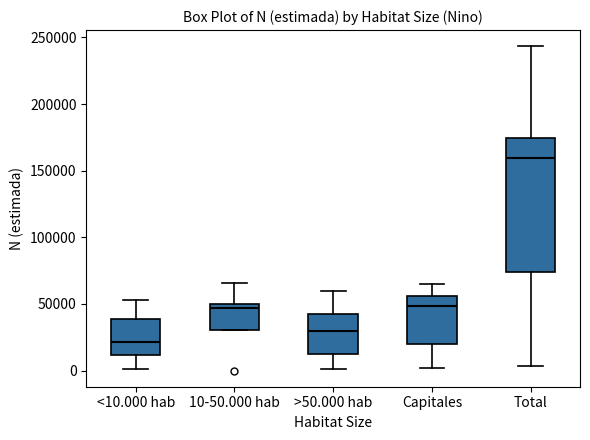

Reading left to right, read every box against the y-axis: the position of its median line, the range the box covers, and the ends of its whiskers. The values are not printed on the chart, so give them approximately, as read against the axis.

<10.000 hab: median 20000, box 10000 to 40000, whiskers 0 to 55000
10-50.000 hab: median 45000, box 30000 to 50000, whiskers 30000 to 65000
>50.000 hab: median 30000, box 10000 to 45000, whiskers 0 to 60000
Capitales: median 50000, box 20000 to 55000, whiskers 0 to 65000
Total: median 160000, box 75000 to 175000, whiskers 5000 to 245000